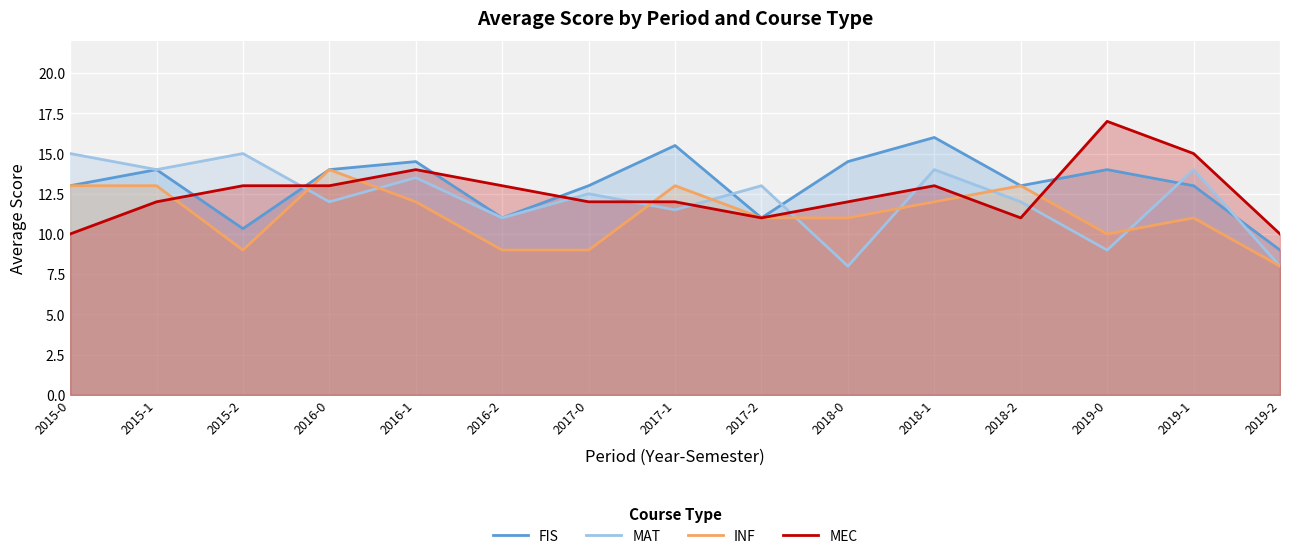

At which label is MAT closest to 11?

2016-2